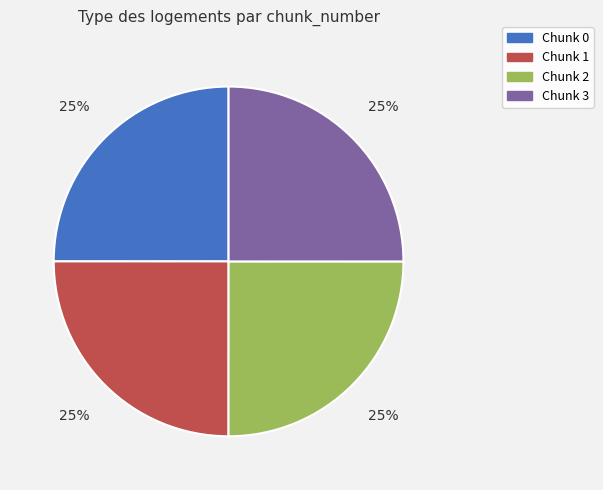

Is it true that Chunk 3 is 34% of the pie?

False